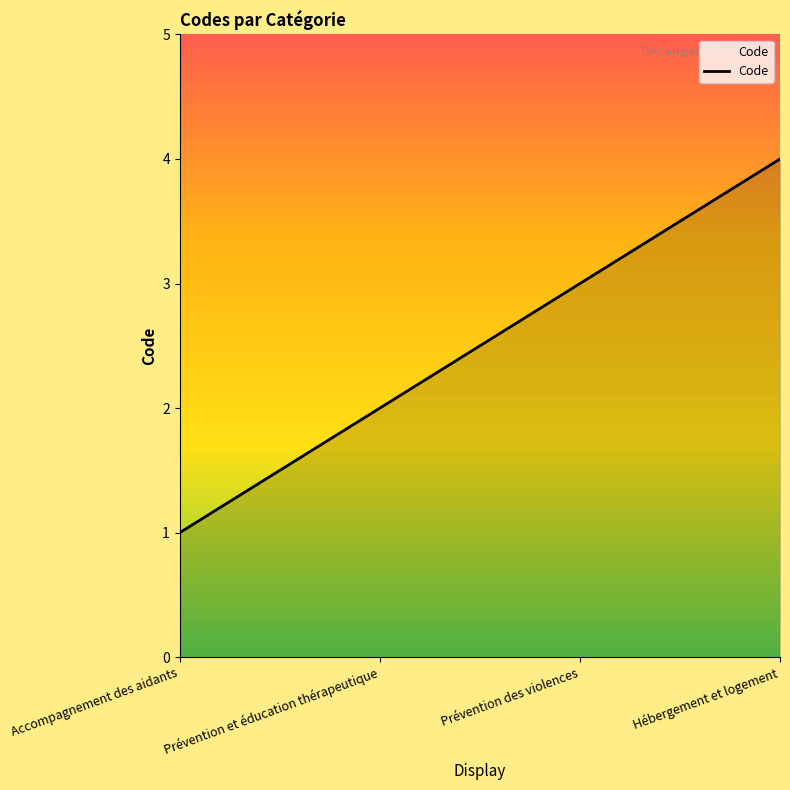

Does the chart have visible grid lines?

No